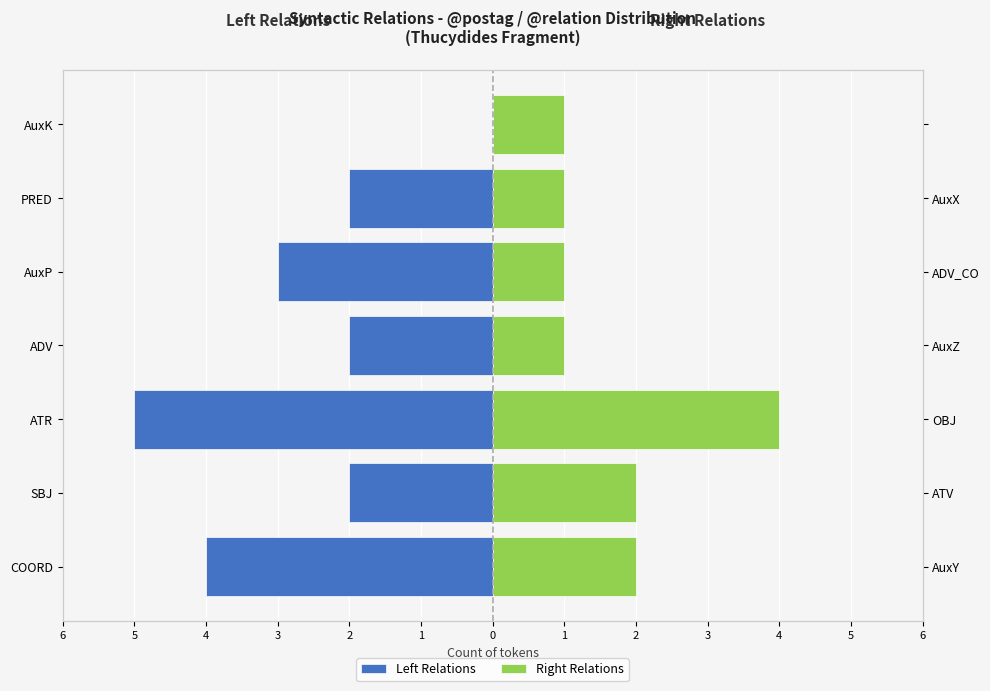

Are the bars horizontal?

Yes